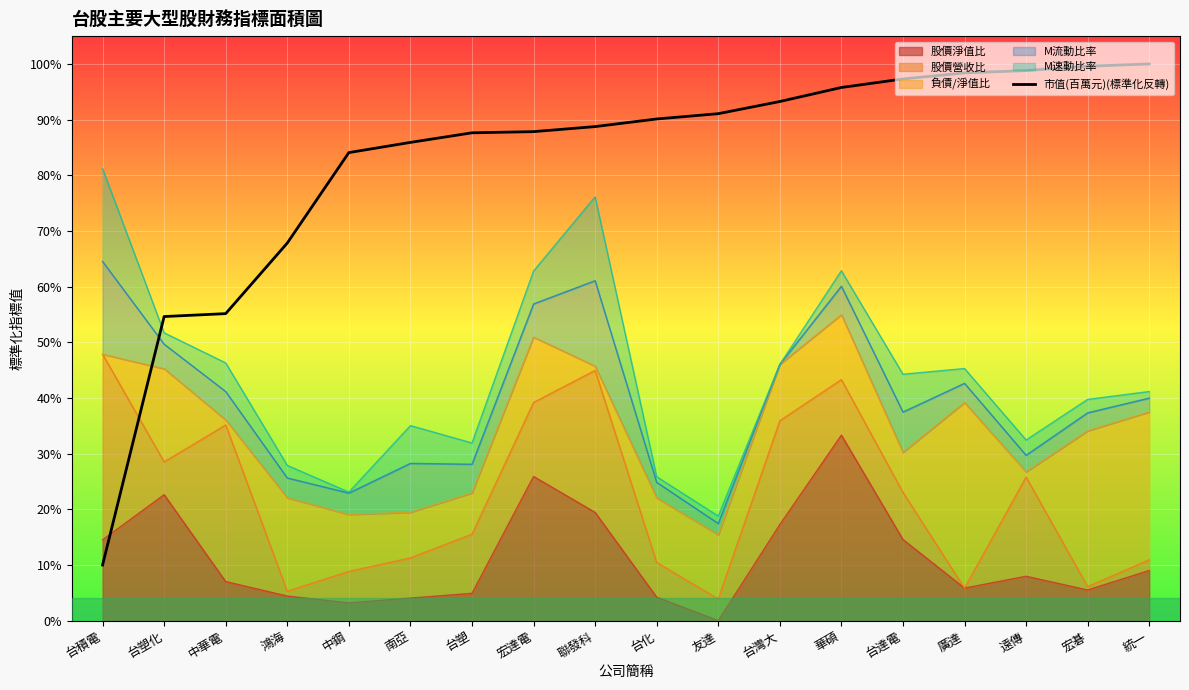

How many data points does each series have?

18